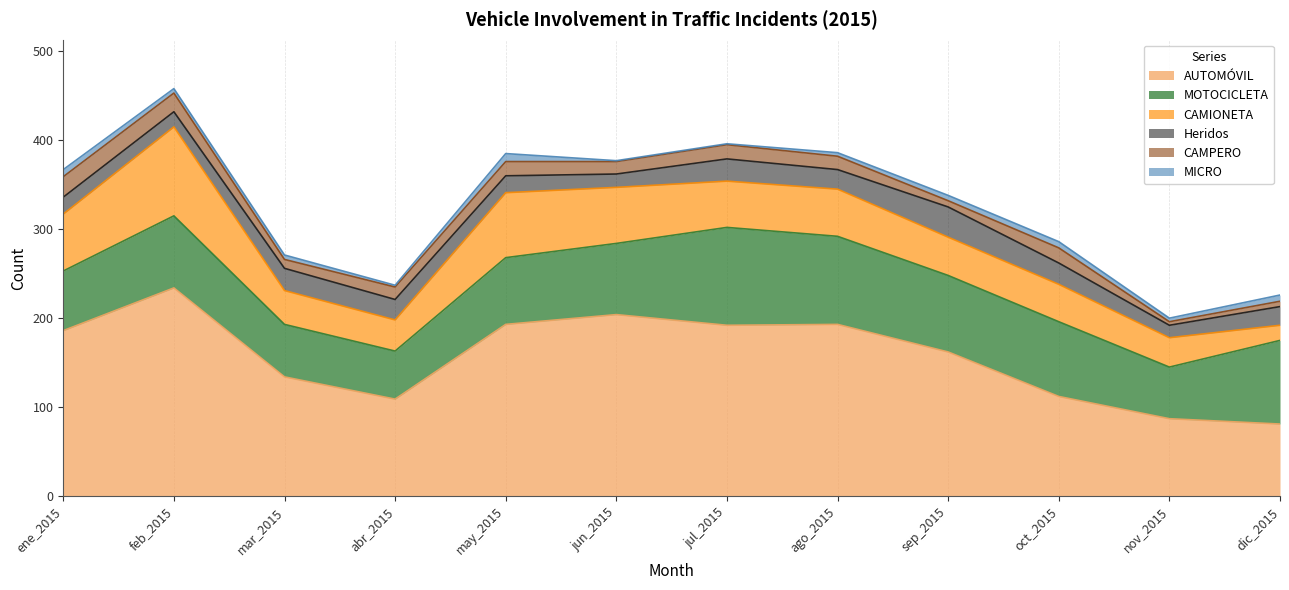

Where is the first local maximum for Heridos?

mar_2015